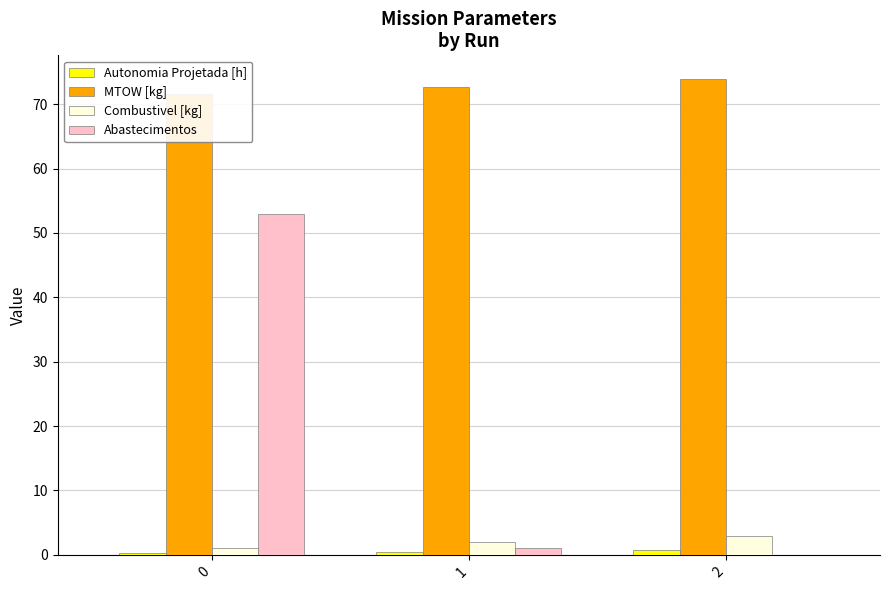

What is the value of the Combustivel [kg] bar at the 3rd from the left?

3.0